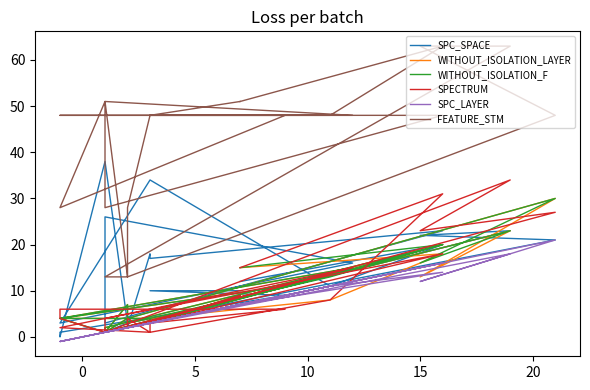

Which series has the largest total across all categories?

FEATURE_STM